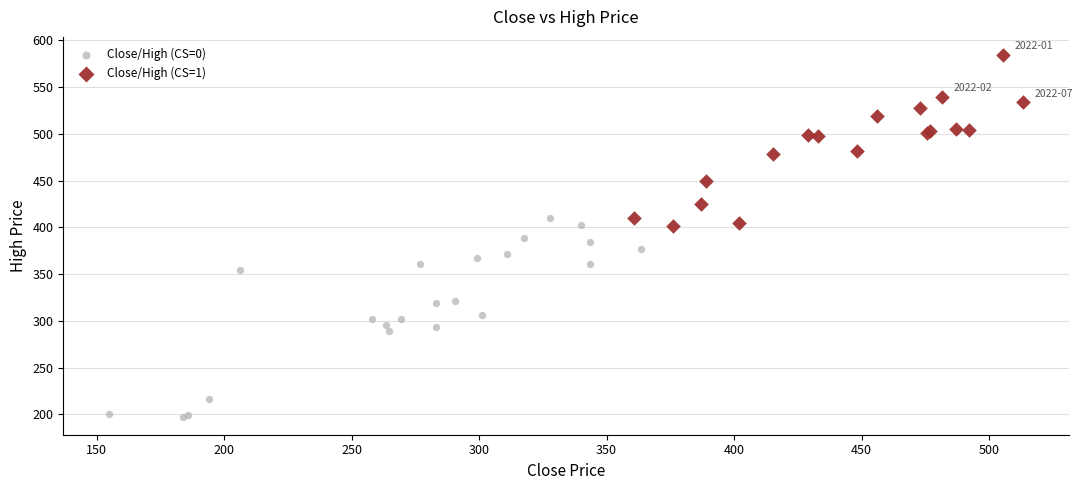

What are all the series names shown in the legend?

Close/High (CS=0), Close/High (CS=1)